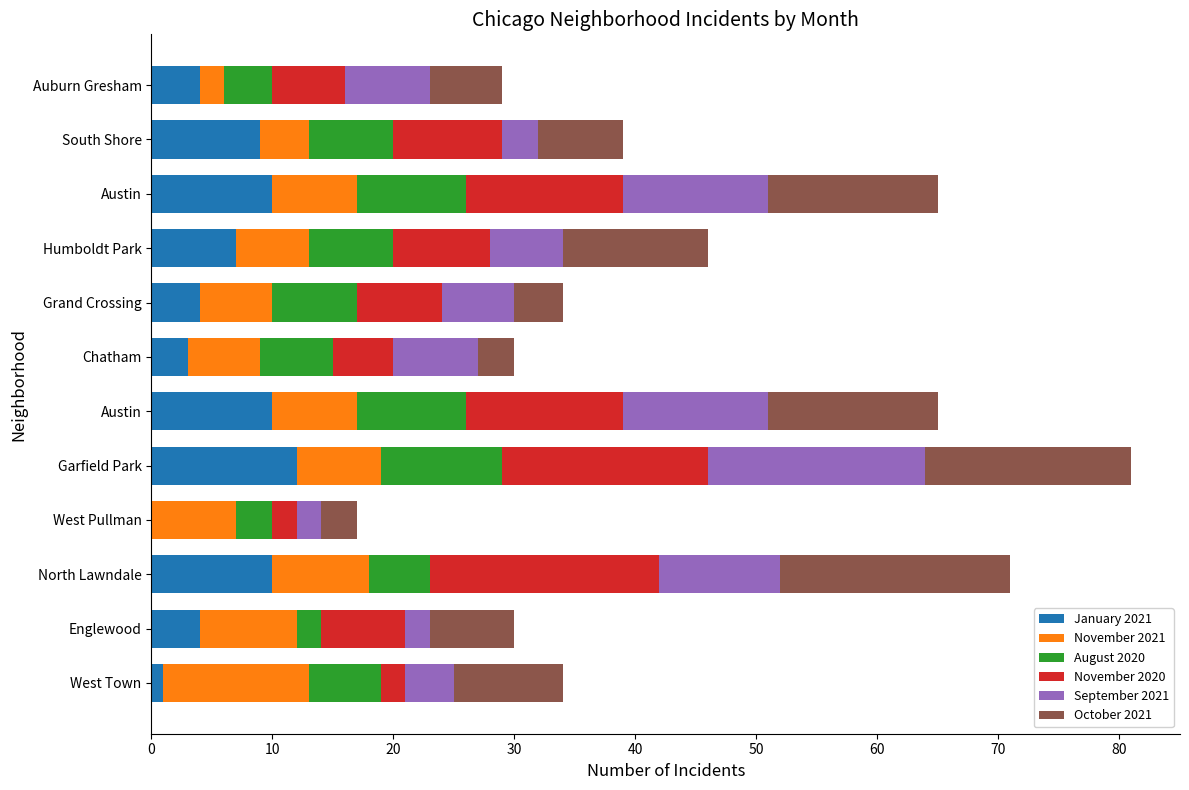

Which series has the largest total across all categories?

October 2021